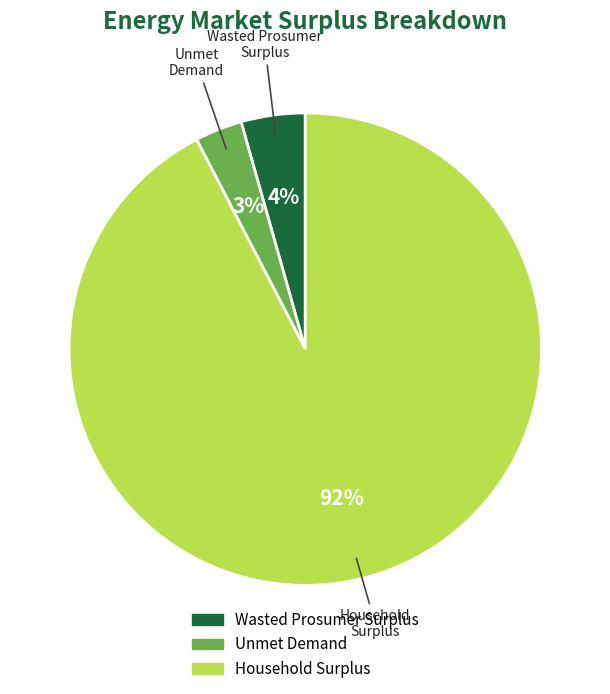

Between Household Surplus and Wasted Prosumer Surplus, which is larger?

Household Surplus